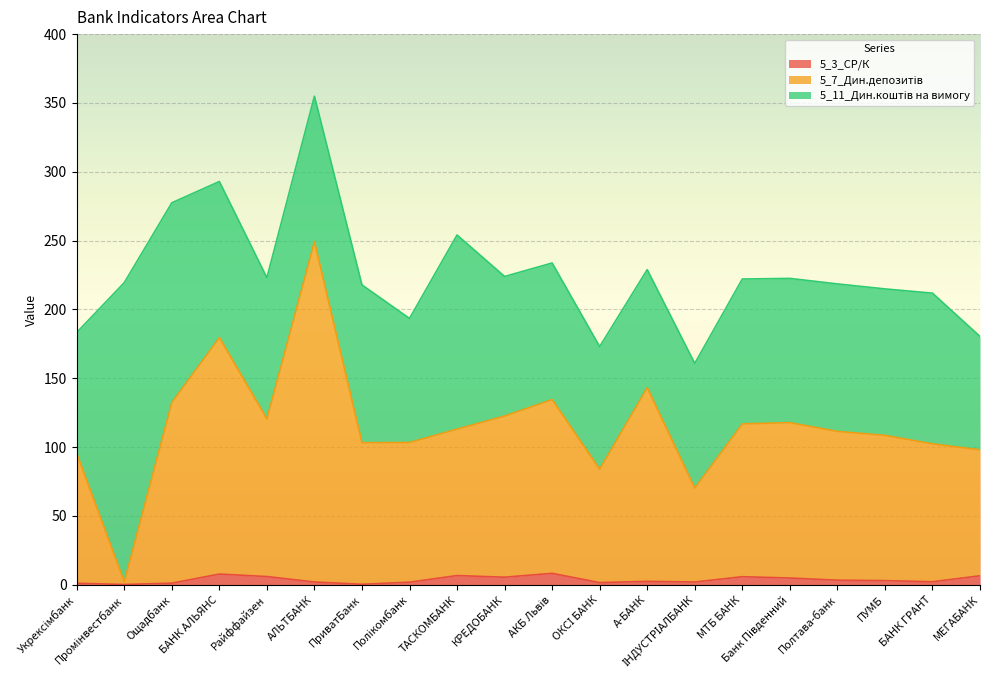

At which label does 5_3_СР/К first exceed 3?

БАНК АЛЬЯНС